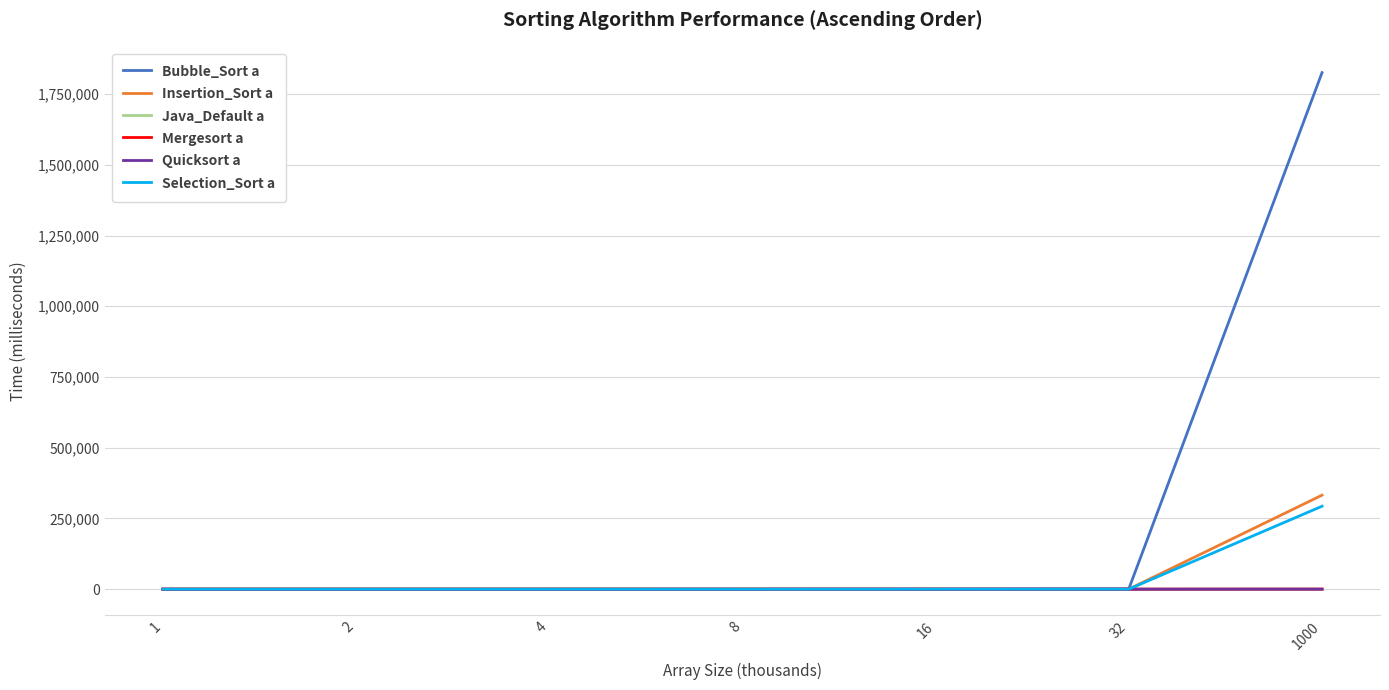

What is the highest value of the Selection_Sort a series?

293188